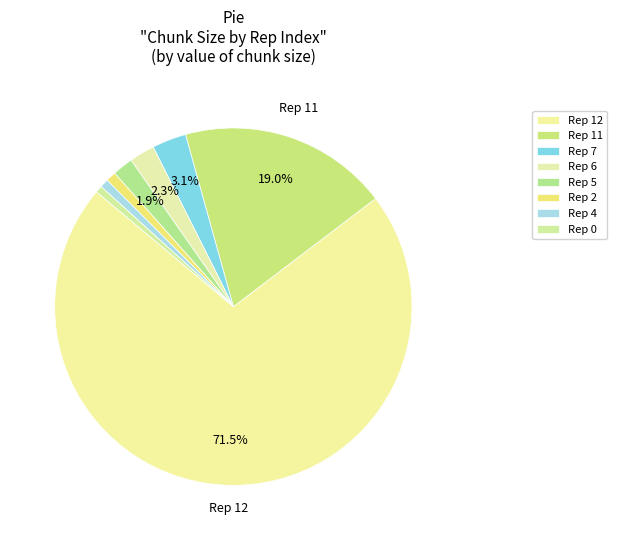

Count the number of slices in the pie.

8